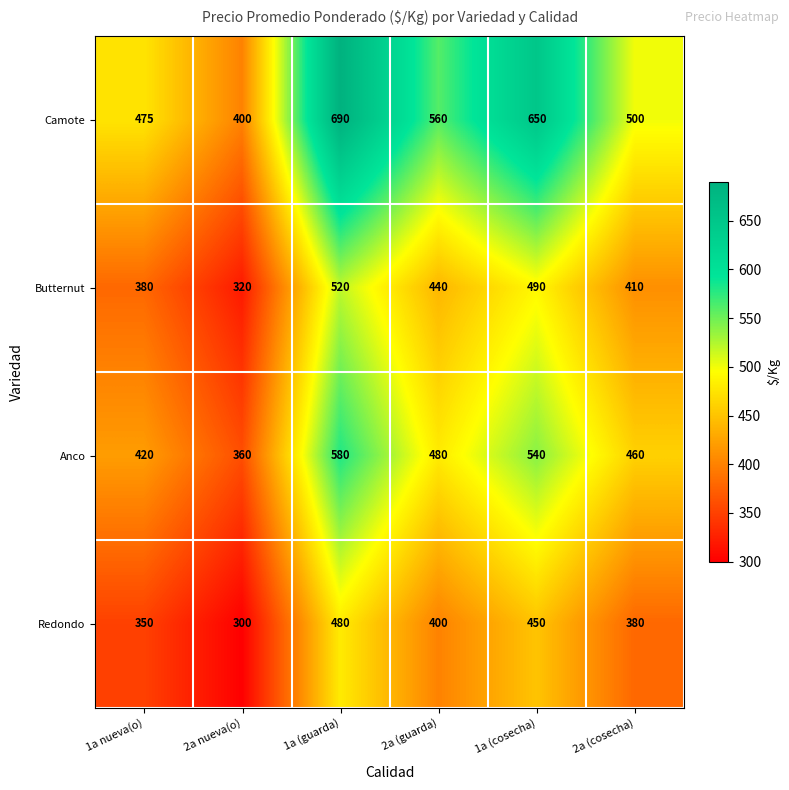

The value of Butternut at 2a (cosecha) is 591. True or false?

False